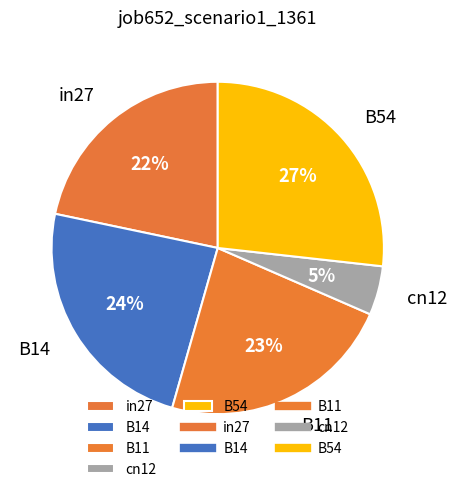

To the nearest percent, what is the combined percentage of B11 and B54?

50%